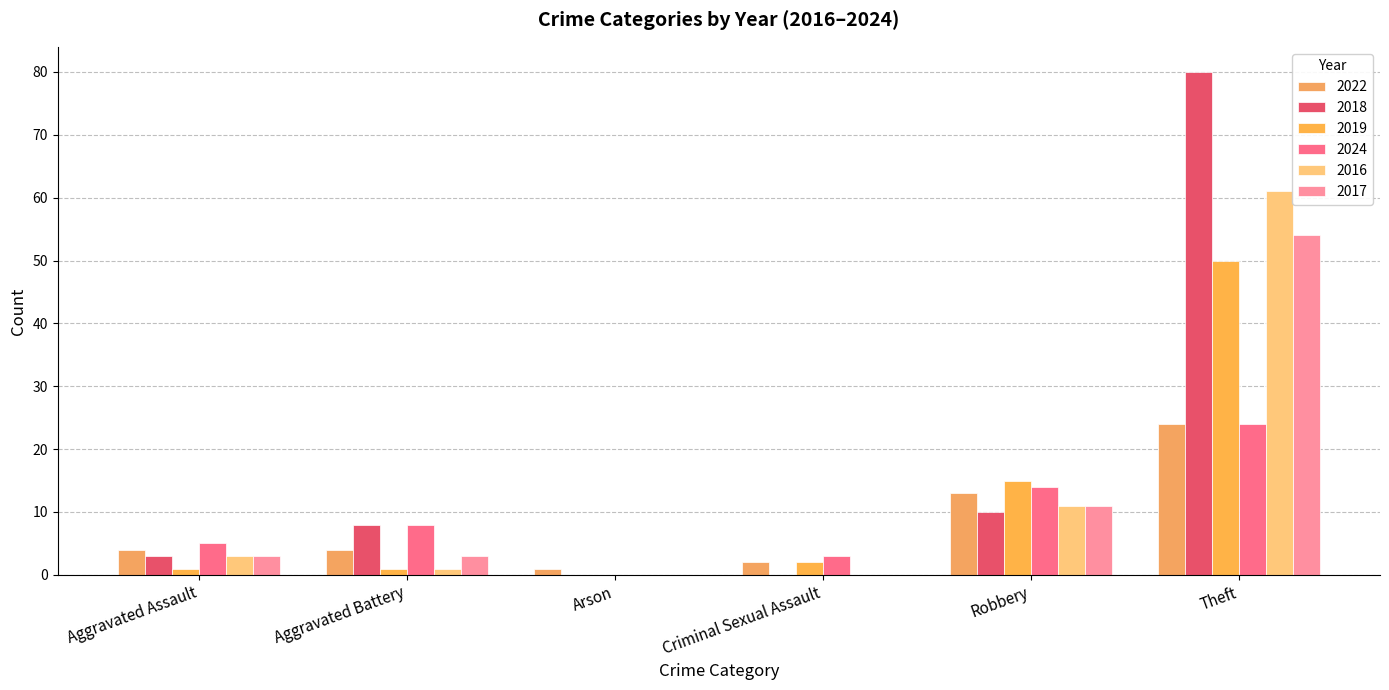

Which series has the largest total across all categories?

2018